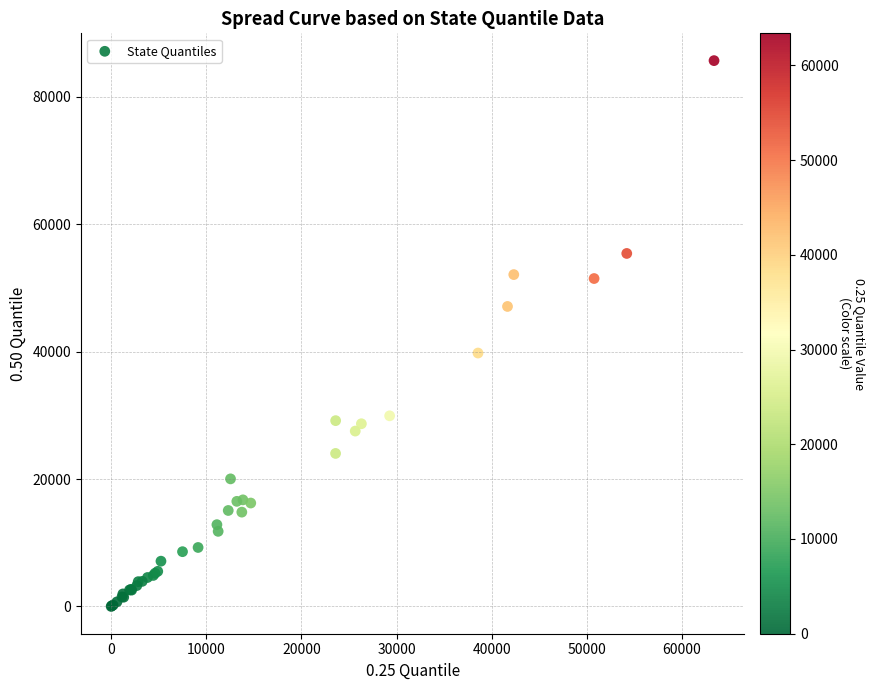

What Y value in the scatter plot is closest to 42854?

39791